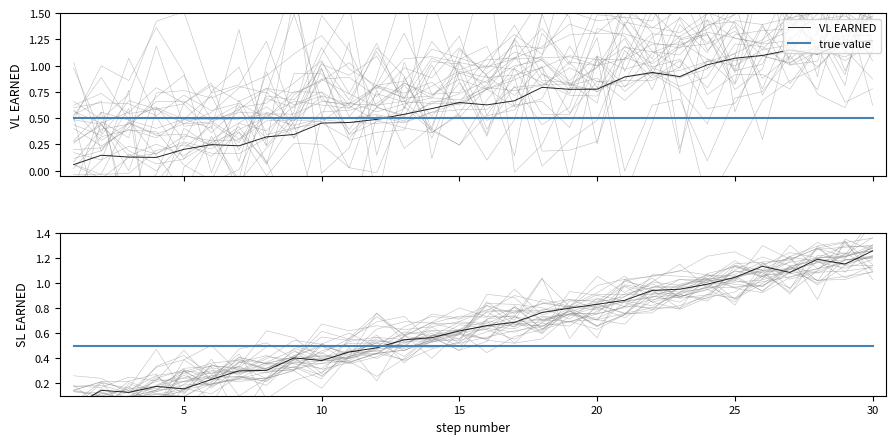

Reading right to left, what are all the values shown in this chart?

VL EARNED: 1.2	1.2	1.1	1.2	1.1	1.1	1.0	0.9	0.9	0.9	0.8	0.8	0.8	0.7	0.6	0.6	0.6	0.5	0.5	0.5	0.5	0.3	0.3	0.2	0.2	0.2	0.1	0.1	0.1	0.1
true value: 0.5	0.5	0.5	0.5	0.5	0.5	0.5	0.5	0.5	0.5	0.5	0.5	0.5	0.5	0.5	0.5	0.5	0.5	0.5	0.5	0.5	0.5	0.5	0.5	0.5	0.5	0.5	0.5	0.5	0.5
SL EARNED: 1.3	1.2	1.2	1.1	1.1	1.0	1.0	1.0	0.9	0.9	0.8	0.8	0.8	0.7	0.7	0.6	0.6	0.5	0.5	0.4	0.4	0.4	0.3	0.3	0.2	0.2	0.2	0.1	0.1	0.0